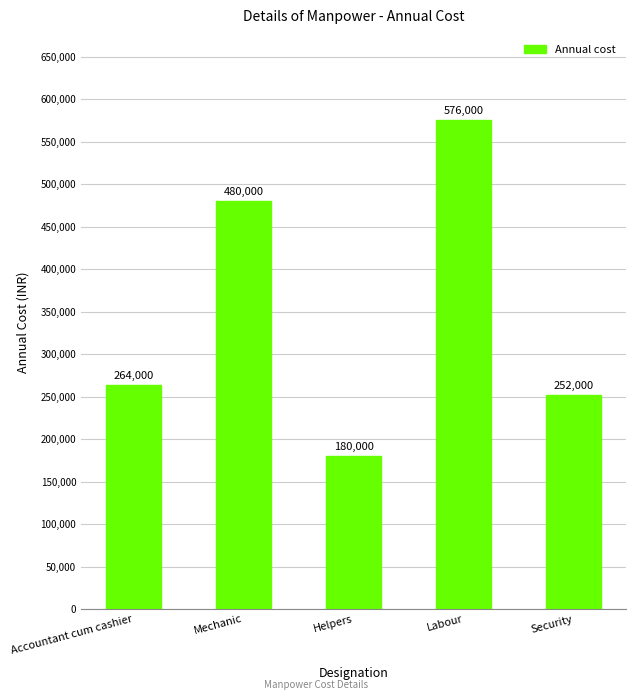

What is the sum of all values?

1752000